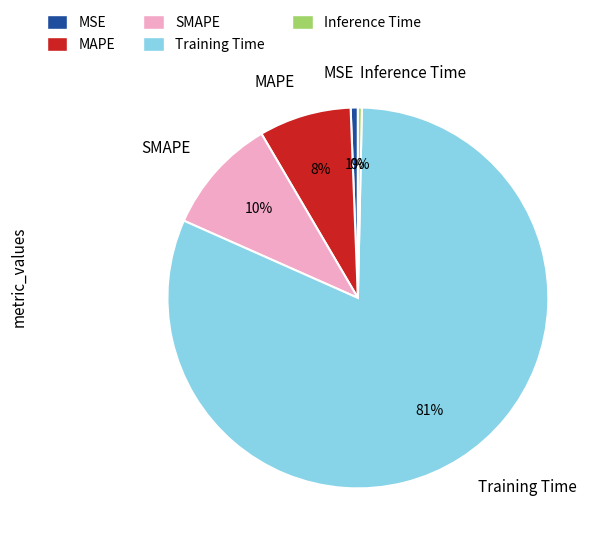

Which slice is the largest?

Training Time